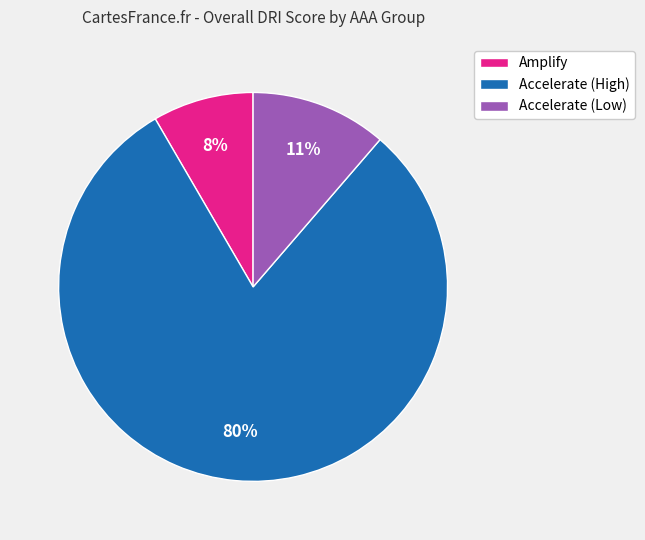

Is there any slice that represents more than half of the pie?

Yes